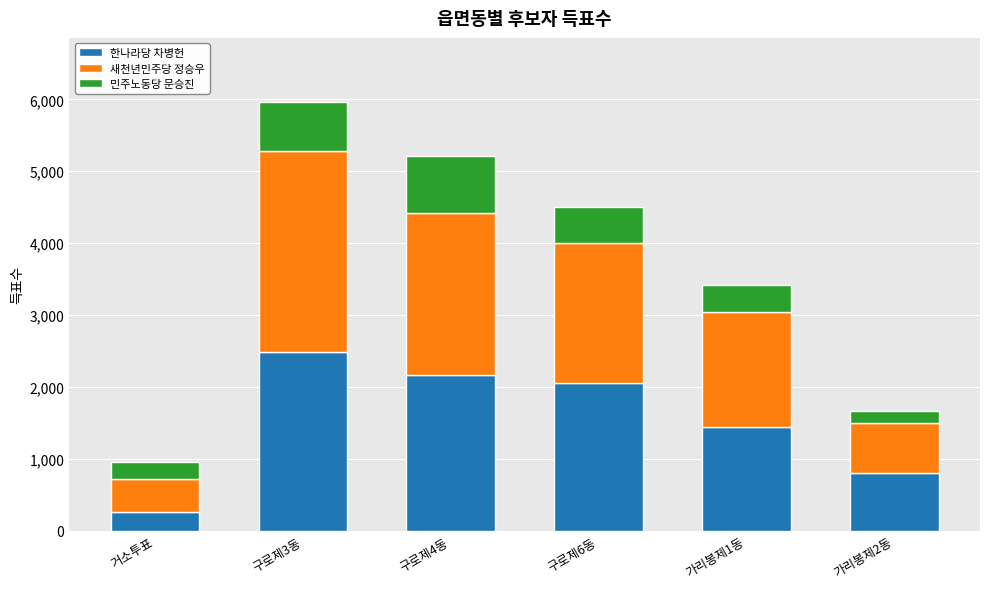

What is the sum of the 한나라당 차병헌 values at 가리봉제2동 and 구로제4동?

2968